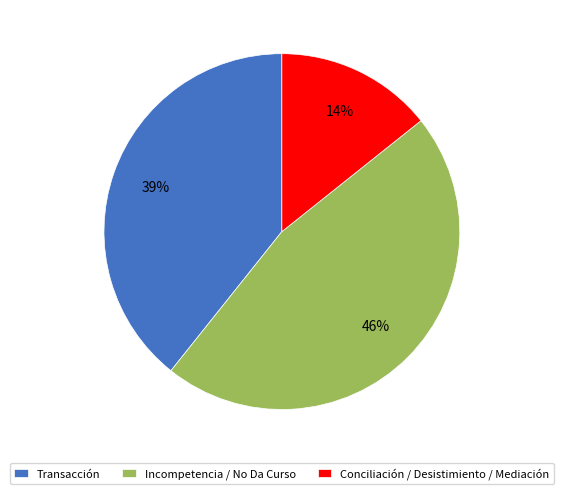

Is there a majority slice in this chart?

No